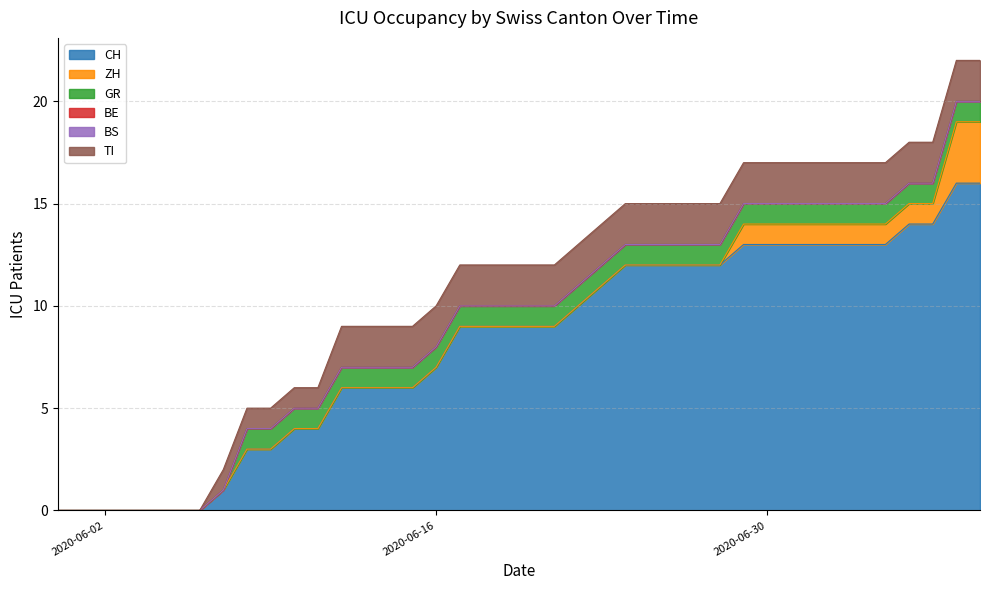

What is the total value across all series at 26?

15